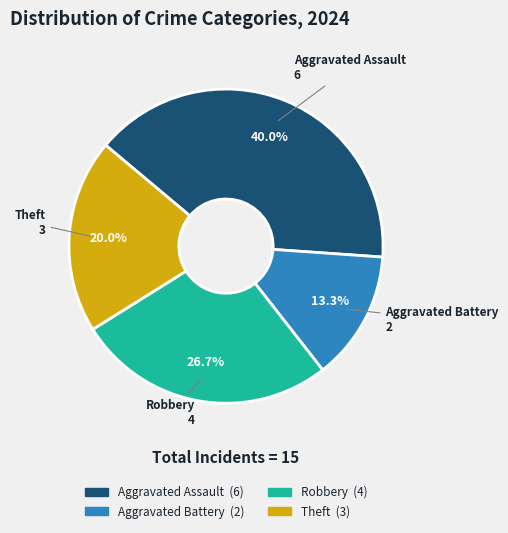

What percentage is NOT represented by Robbery?

73.3%